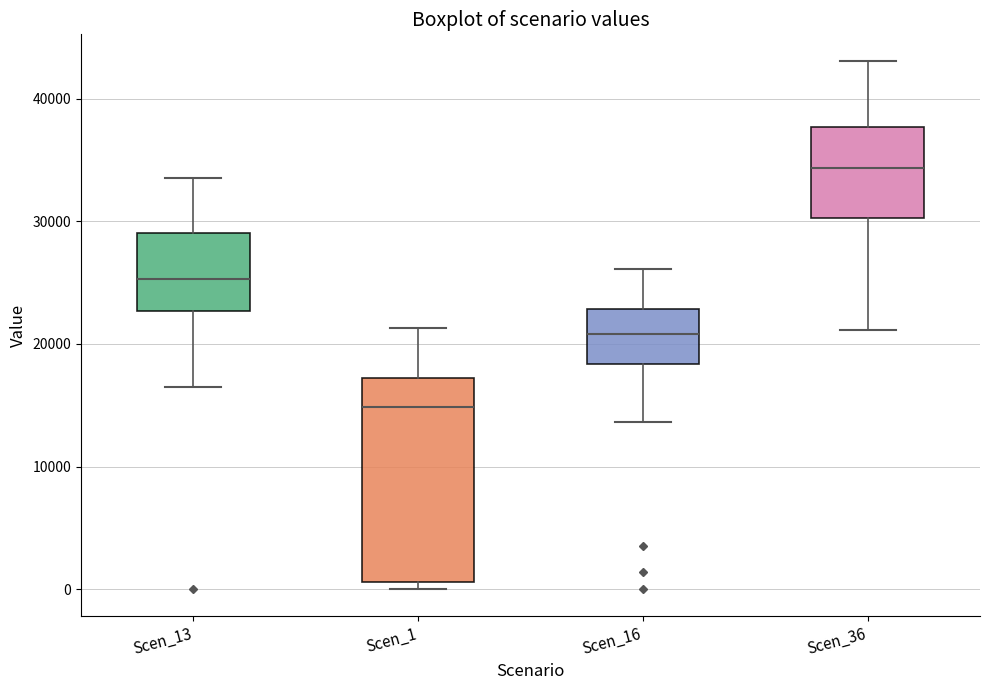

Where is the lower edge of the box for Scen_1 on the y-axis? The values are not printed on the chart, so give them approximately, as read against the axis.

1000